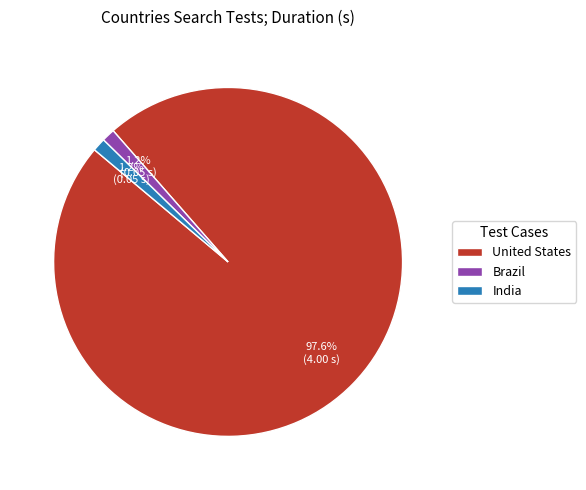

What percentage is NOT represented by Brazil?

98.8%